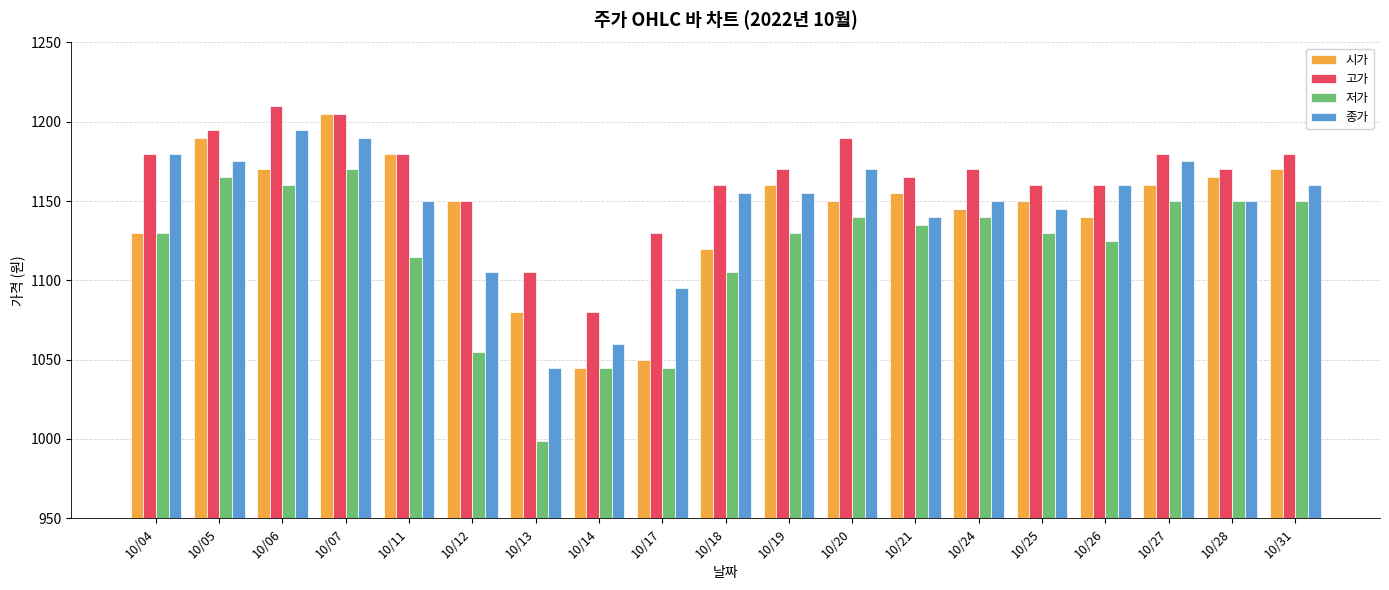

Which series has the largest total across all categories?

고가